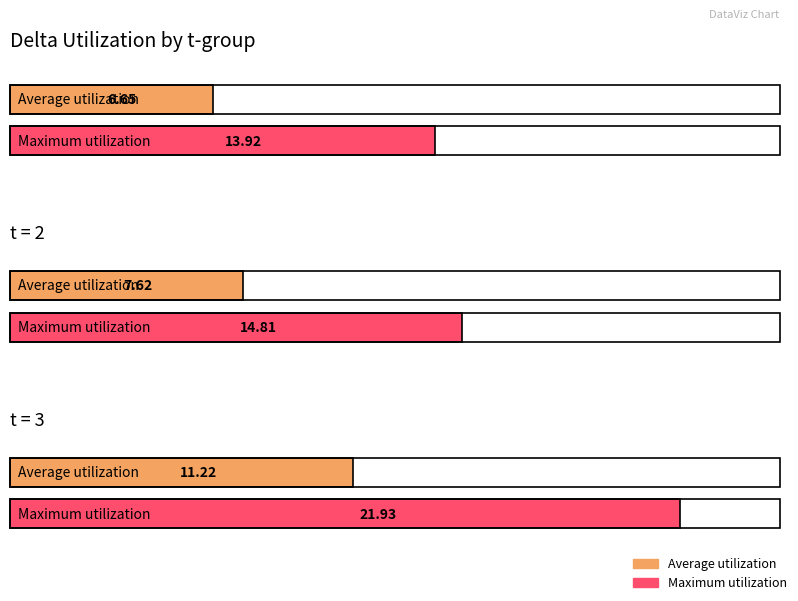

Where does the Average utilization series first go above 6?

t=1,s=1